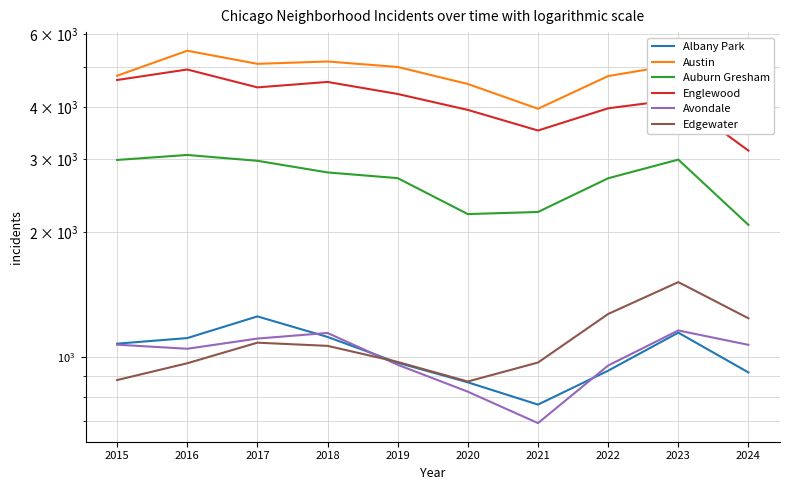

What are all the series names shown in the legend?

Albany Park, Austin, Auburn Gresham, Englewood, Avondale, Edgewater